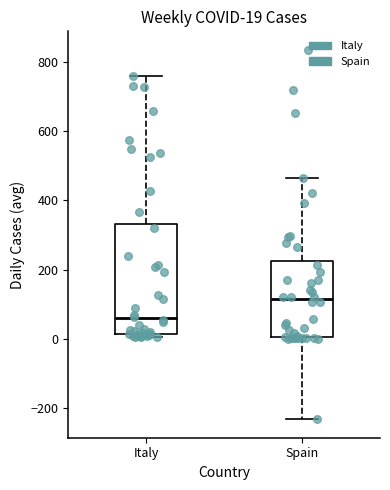

Which box has the highest median line?

Spain